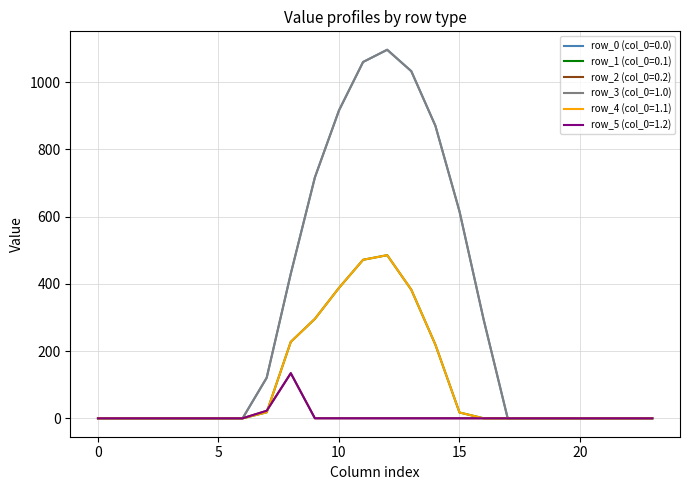

Rank the categories by row_3 (col_0=1.0) value from highest to lowest.

12, 11, 13, 10, 14, 9, 15, 8, 16, 7, 0, 1, 2, 3, 4, 5, 6, 17, 18, 19, 20, 21, 22, 23